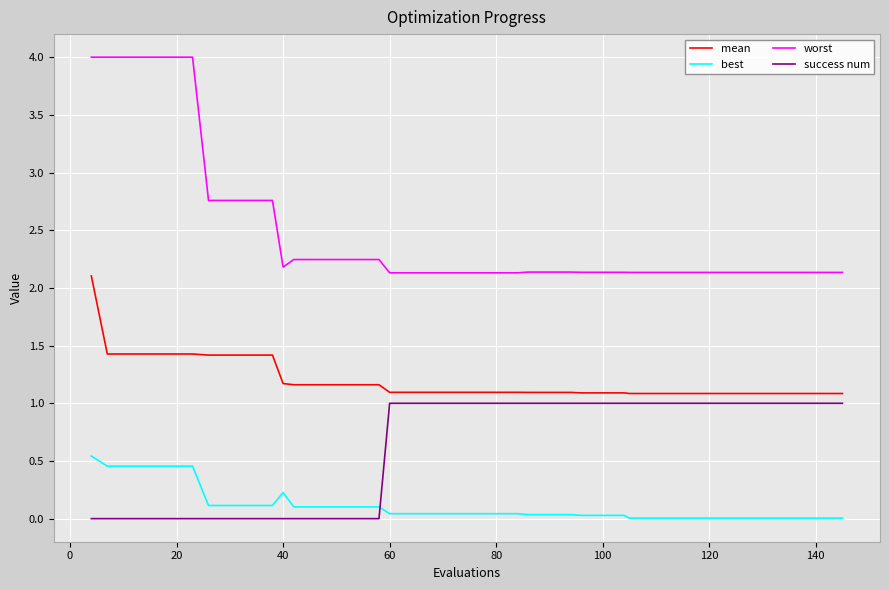

List the series in order of their peak value, lowest first.

best, success num, mean, worst